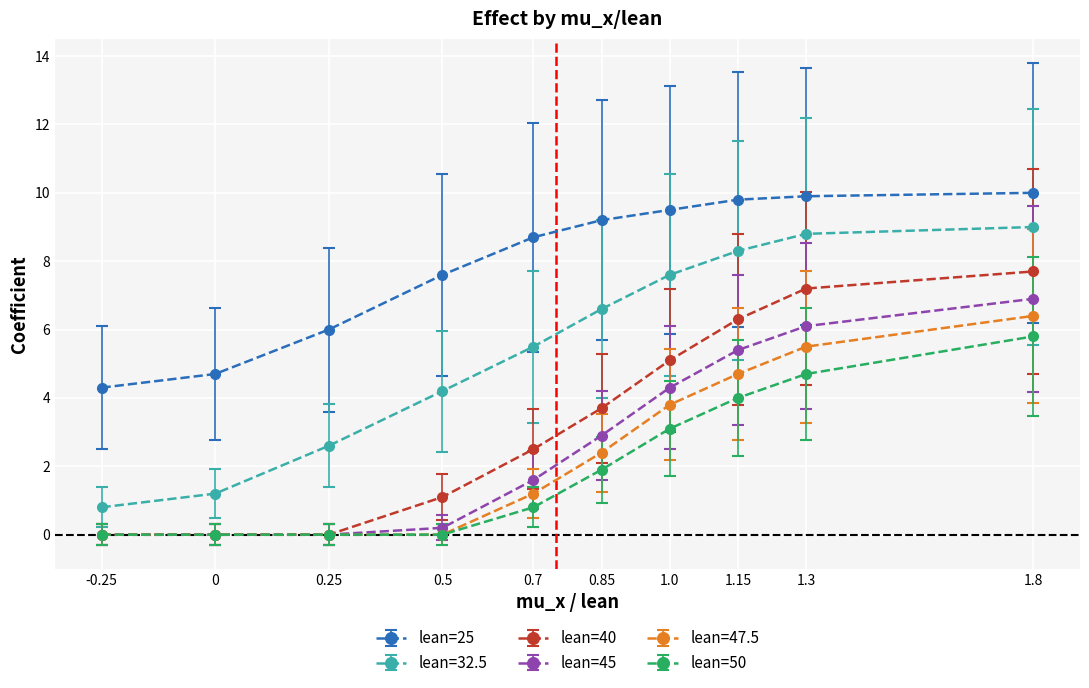

Is the value of lean=50 at -0.25 greater than the value of lean=32.5 at 0.25?

No